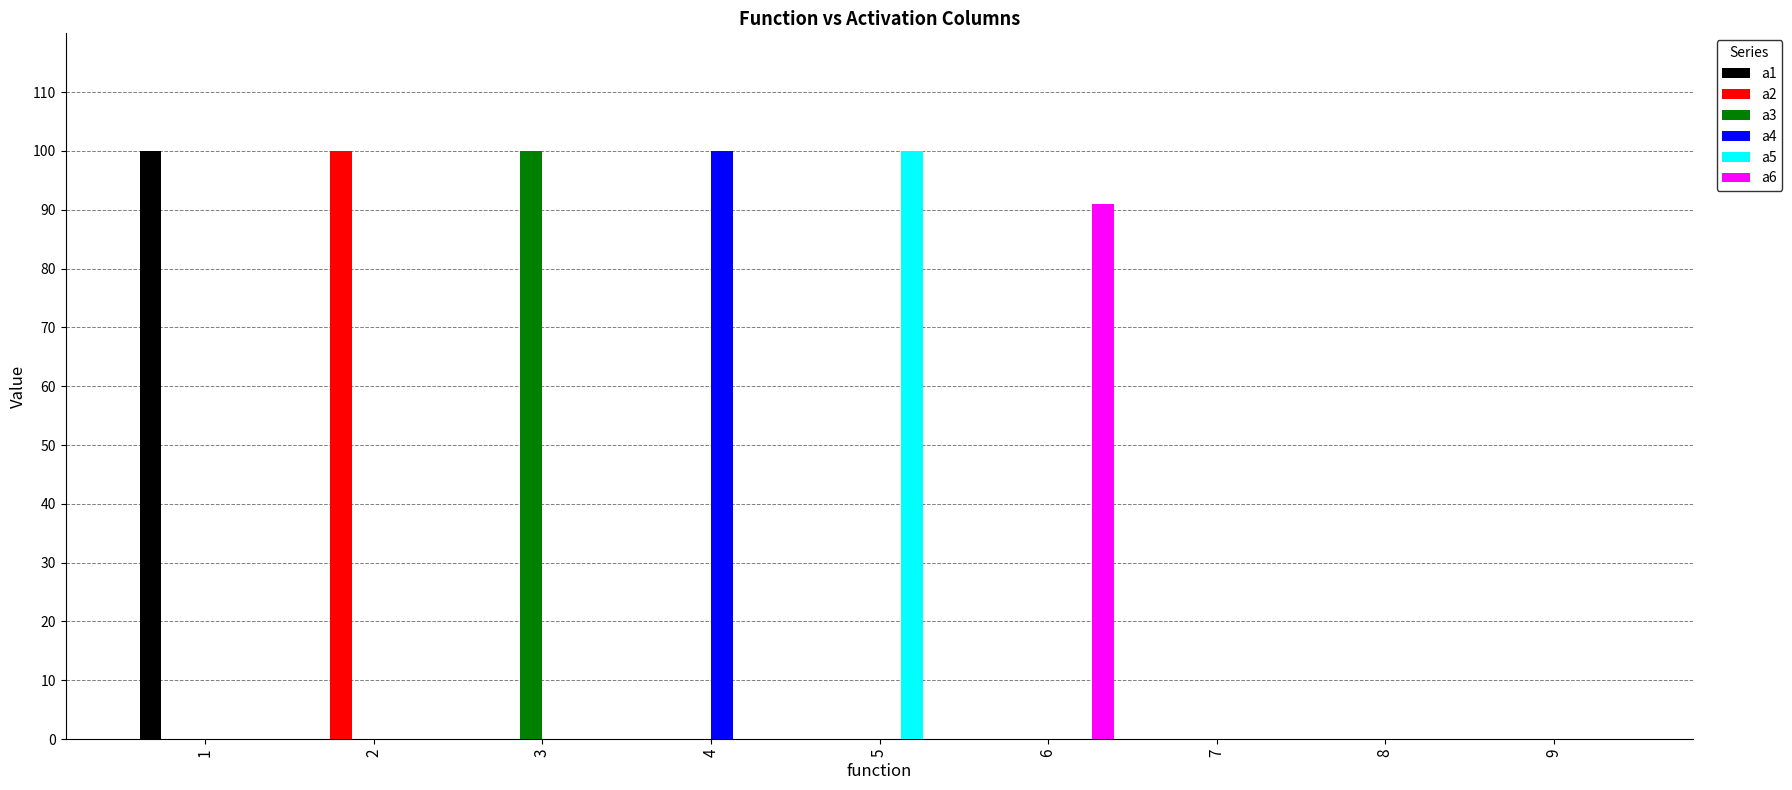

What is the average value of the a4 series?

0.1